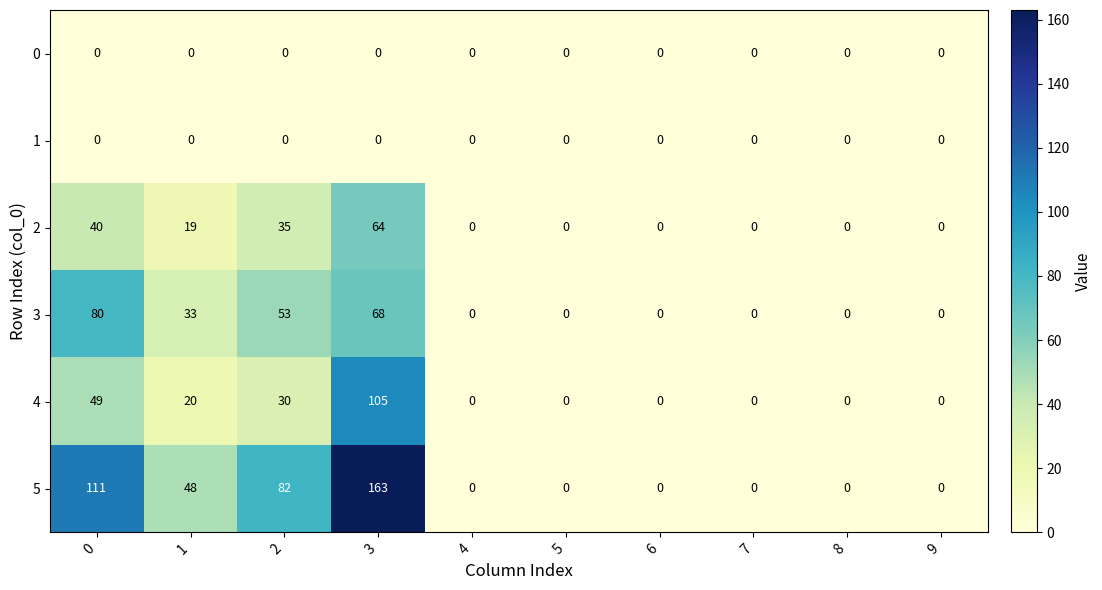

What is the average value of the 4 series?

20